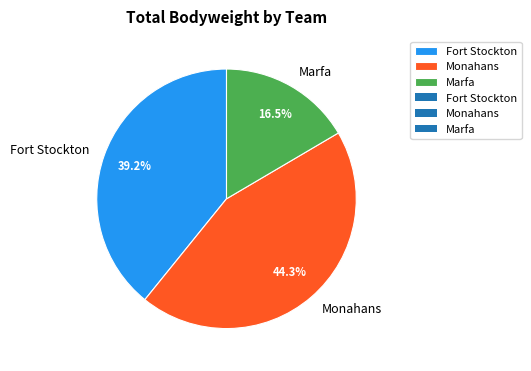

Between Marfa and Fort Stockton, which is larger?

Fort Stockton